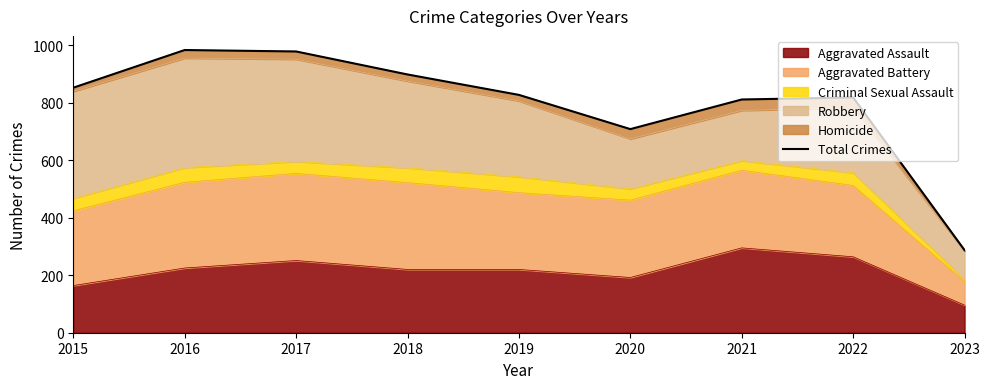

What is the change in value from 2019 to 2022?

-9